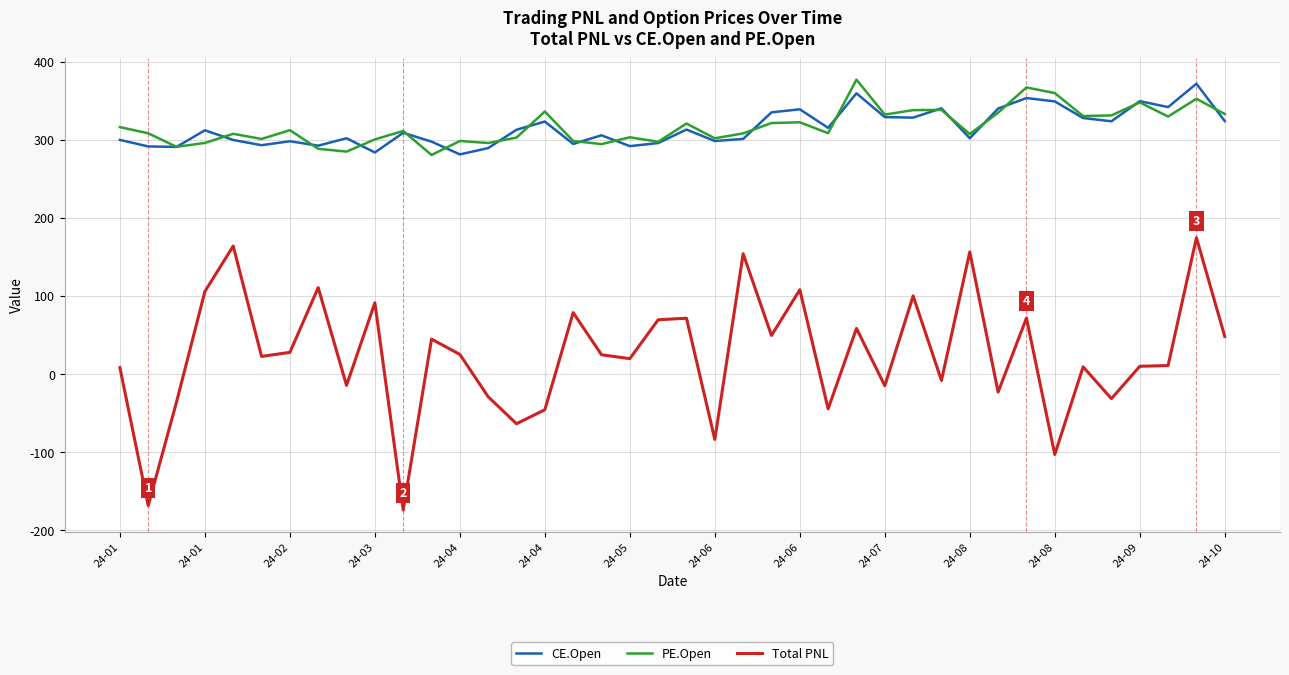

Which series has the widest spread of values?

Total PNL